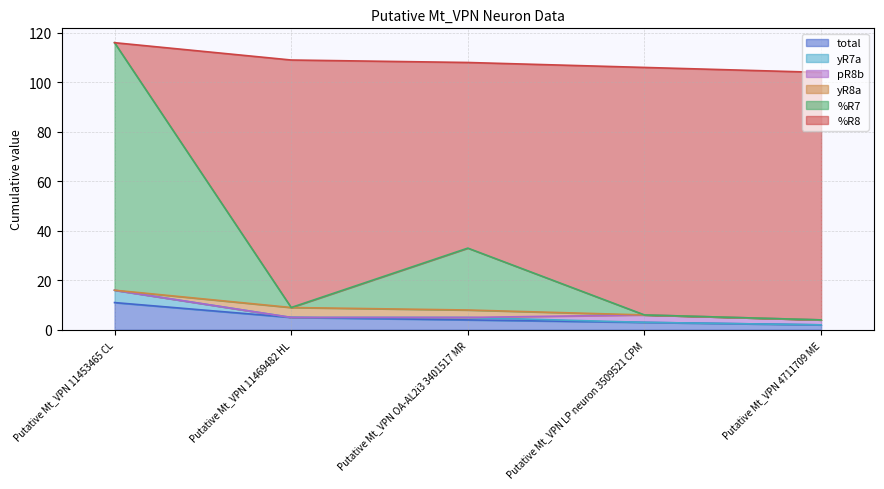

What is the difference between the maximum and minimum values in the pR8b series?

3